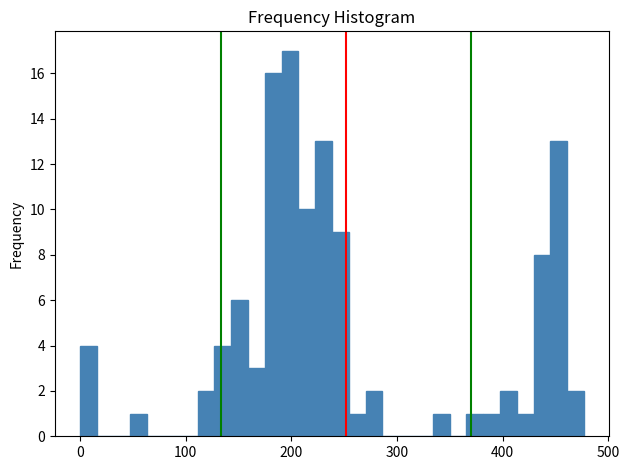

Around what value on the x-axis is the tallest bar? Give the approximate position of its centre, as read against the axis.

200